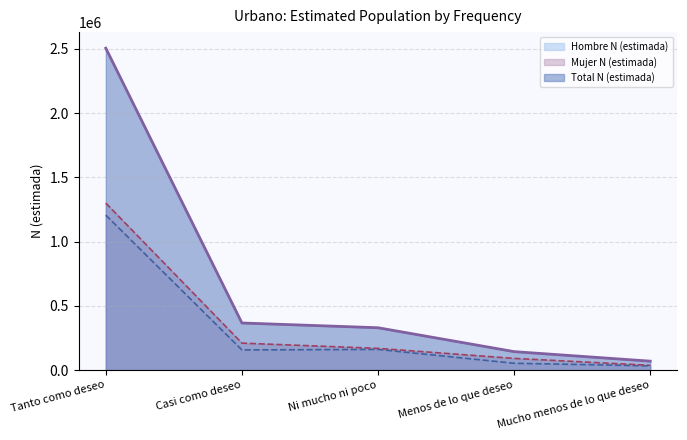

What is the minimum value for Hombre - line?

32530